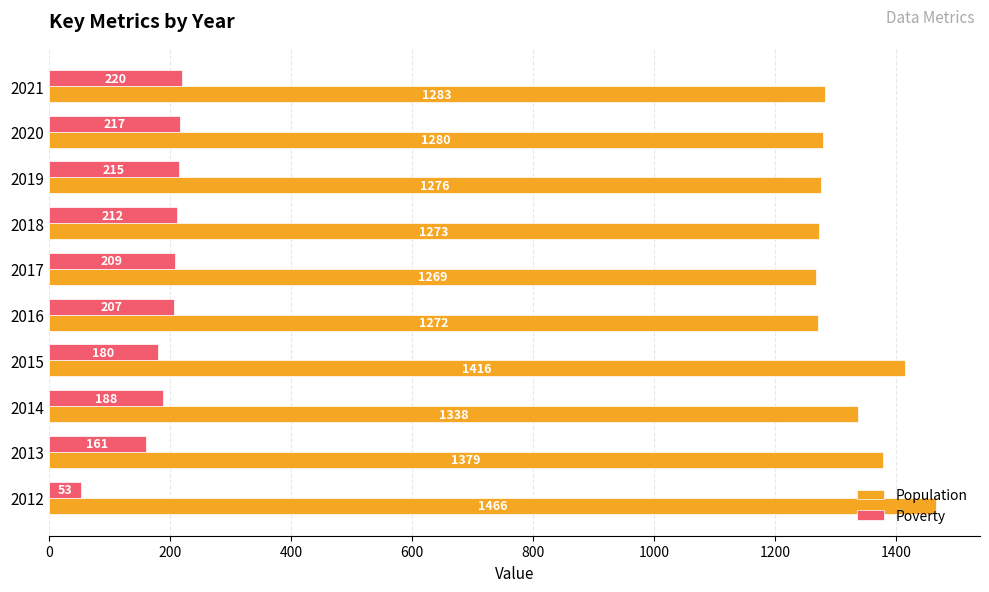

At which category is the sum across all series the highest?

2015